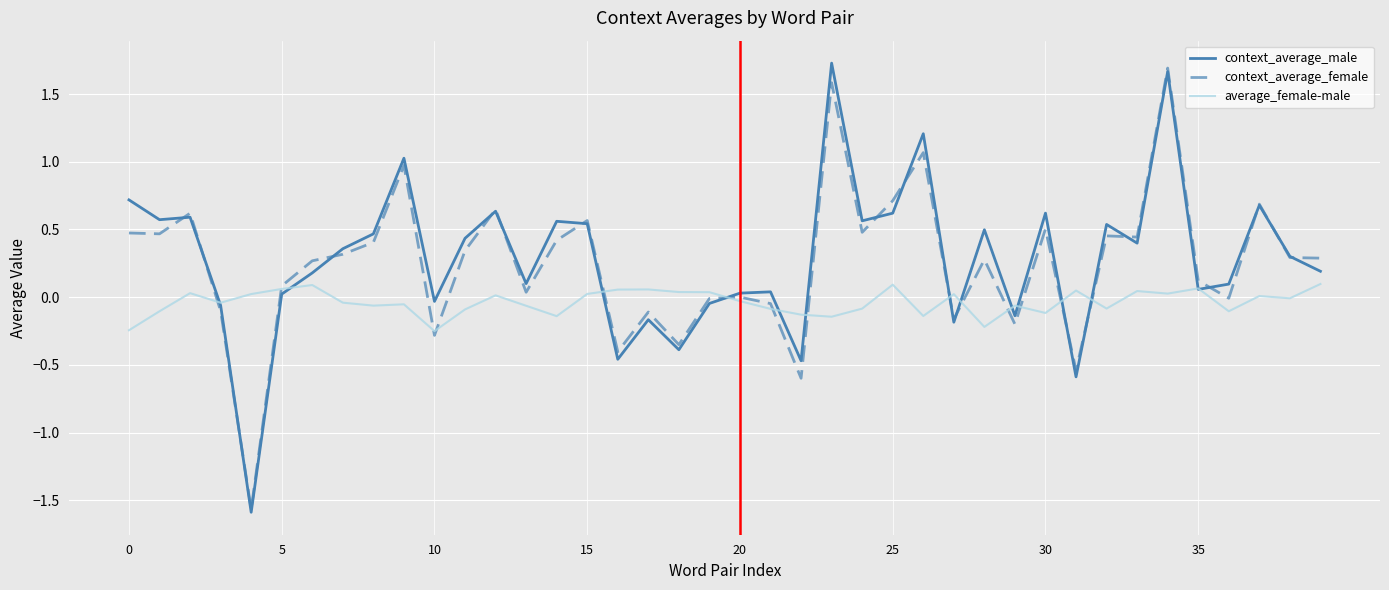

Is this an area chart (filled region under the line)?

No